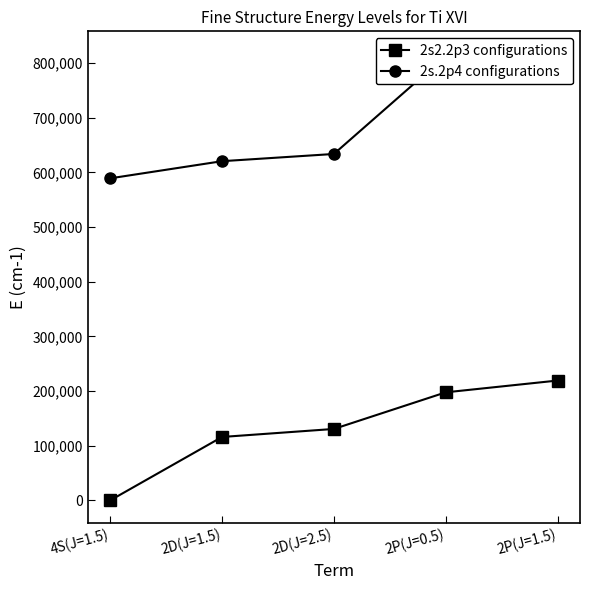

What is the difference between the second highest and second lowest values in the 2s2.2p3 configurations series?

81661